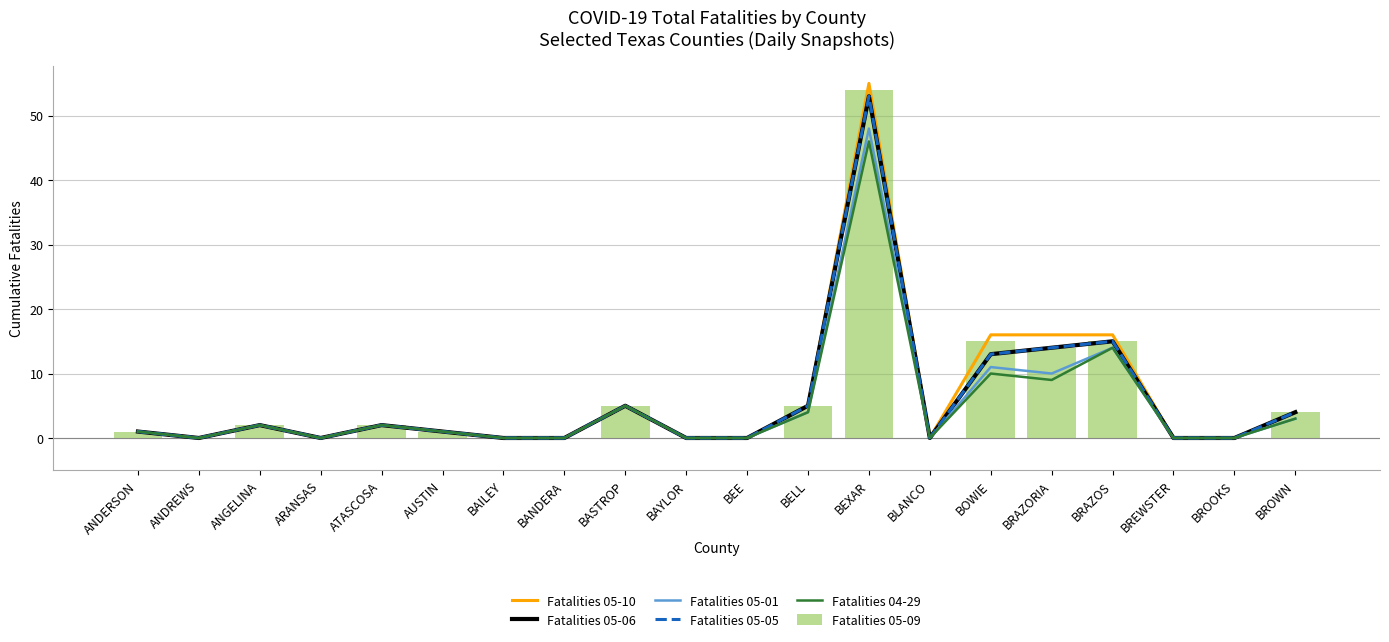

What is the sum of the Fatalities 05-09 values at BEXAR and BROOKS?

54